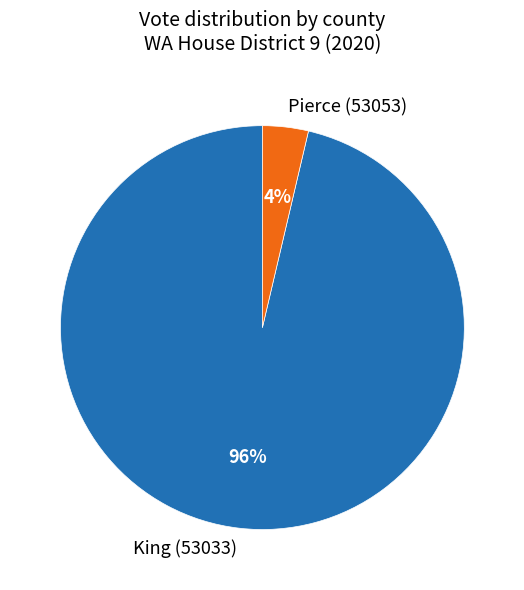

Does Pierce (53053) account for over 50% of the chart?

No